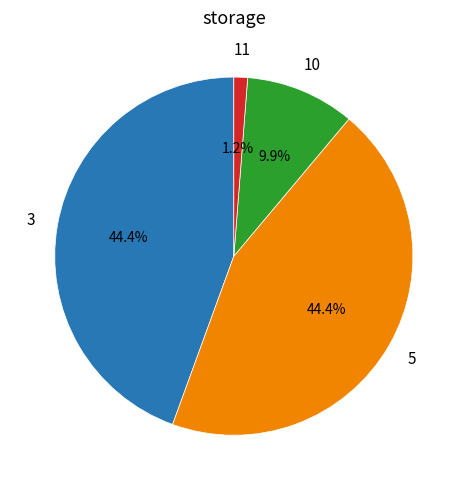

To the nearest percent, what is the average slice percentage?

25%